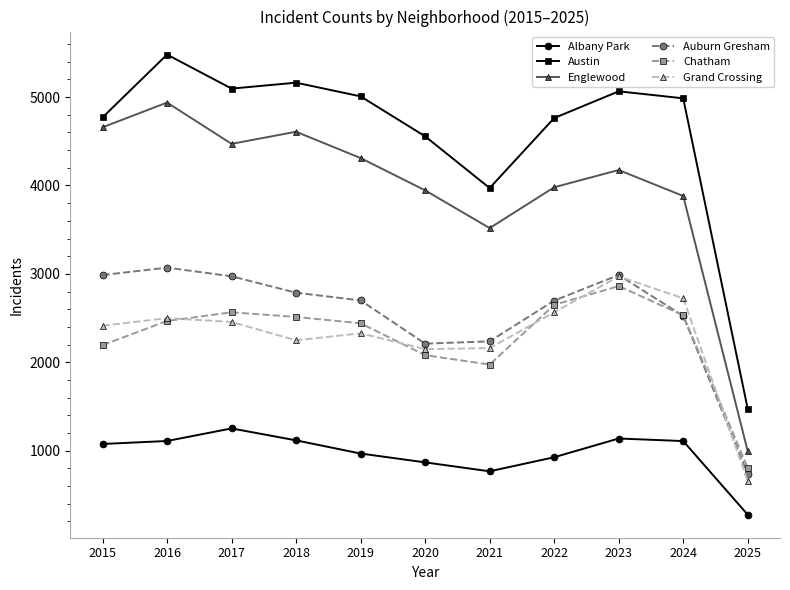

True or false: Grand Crossing and Englewood intersect in this chart.

False